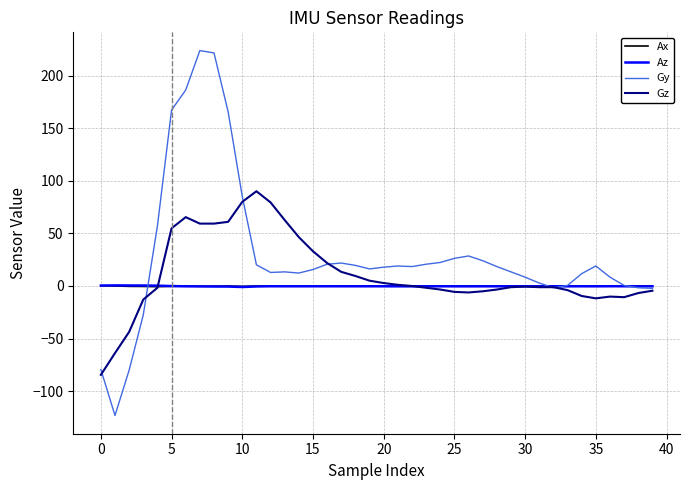

What is the maximum value for Gy?

224.0